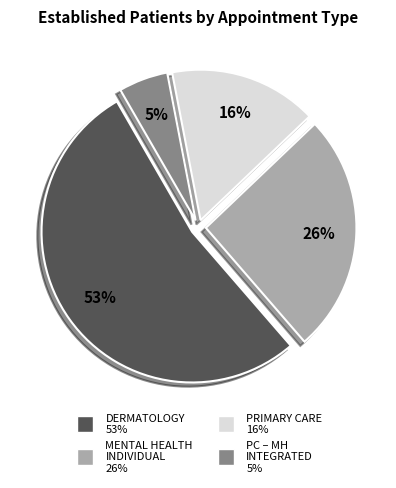

To the nearest percent, what is the difference between the largest and smallest slice percentages?

48%